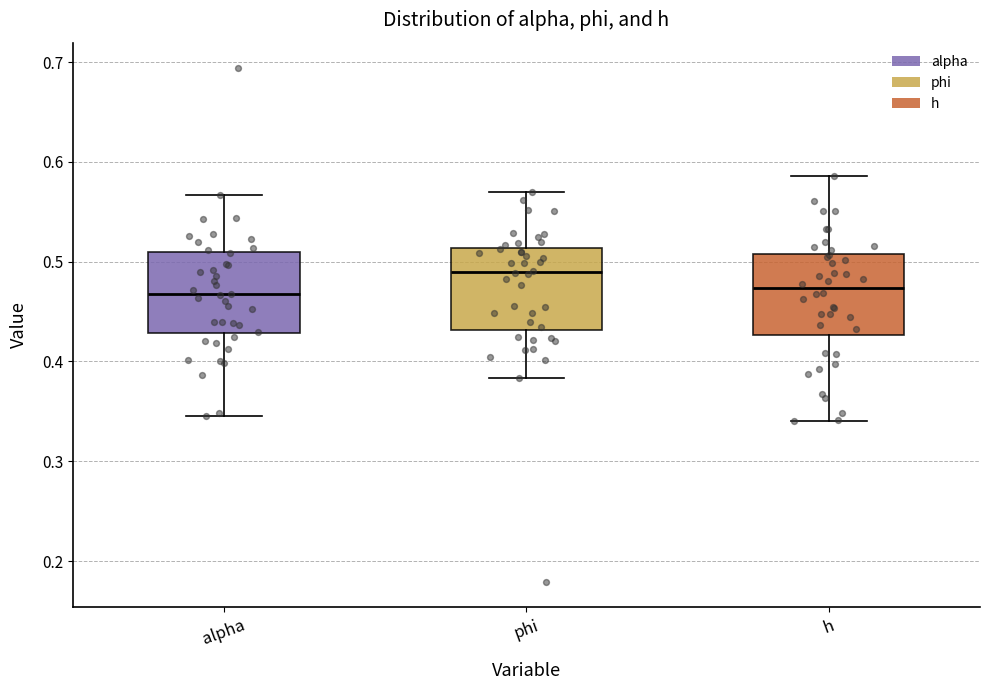

Reading left to right, read every box against the y-axis: the position of its median line, the range the box covers, and the ends of its whiskers. The values are not printed on the chart, so give them approximately, as read against the axis.

alpha: median 0.47, box 0.43 to 0.51, whiskers 0.35 to 0.57
phi: median 0.49, box 0.43 to 0.51, whiskers 0.38 to 0.57
h: median 0.47, box 0.43 to 0.51, whiskers 0.34 to 0.59